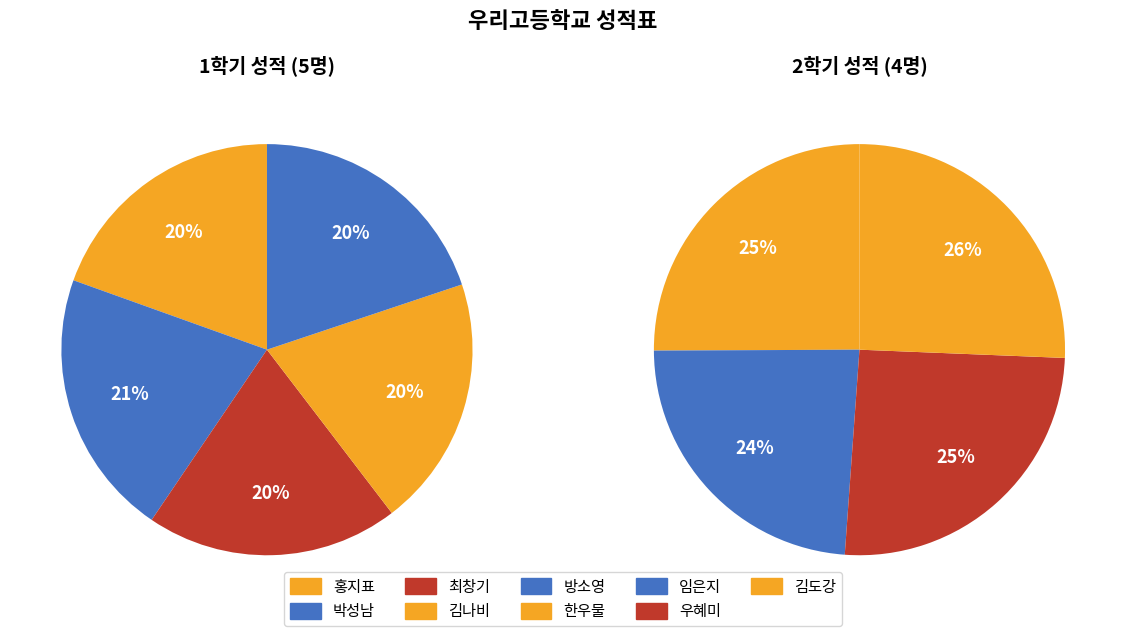

Count the number of slices in the pie.

9